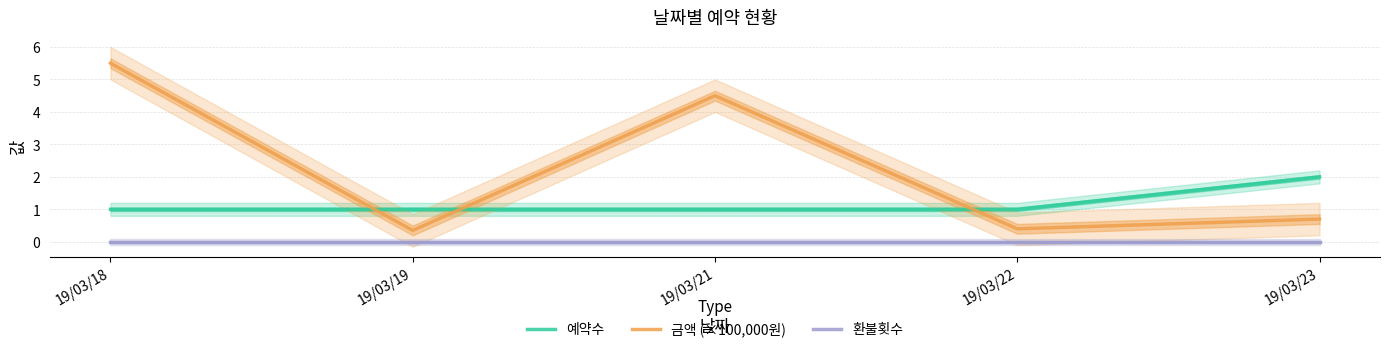

How many data points does each series have?

5